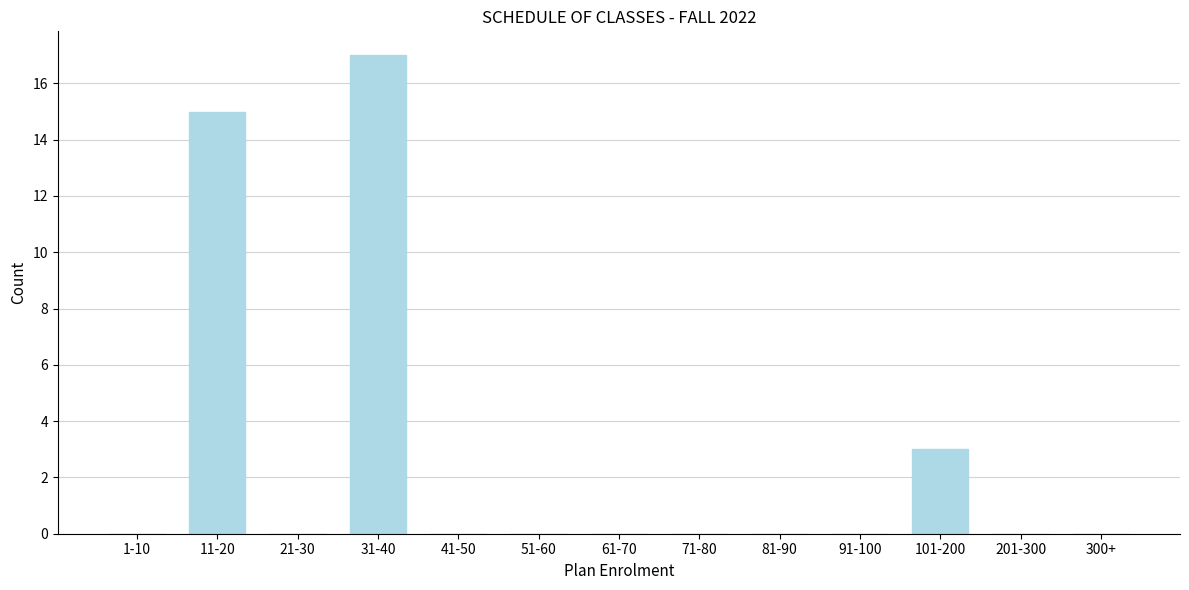

Reading left to right, what are all the values shown in this chart?

1-10=0	11-20=15	21-30=0	31-40=17	41-50=0	51-60=0	61-70=0	71-80=0	81-90=0	91-100=0	101-200=3	201-300=0	300+=0